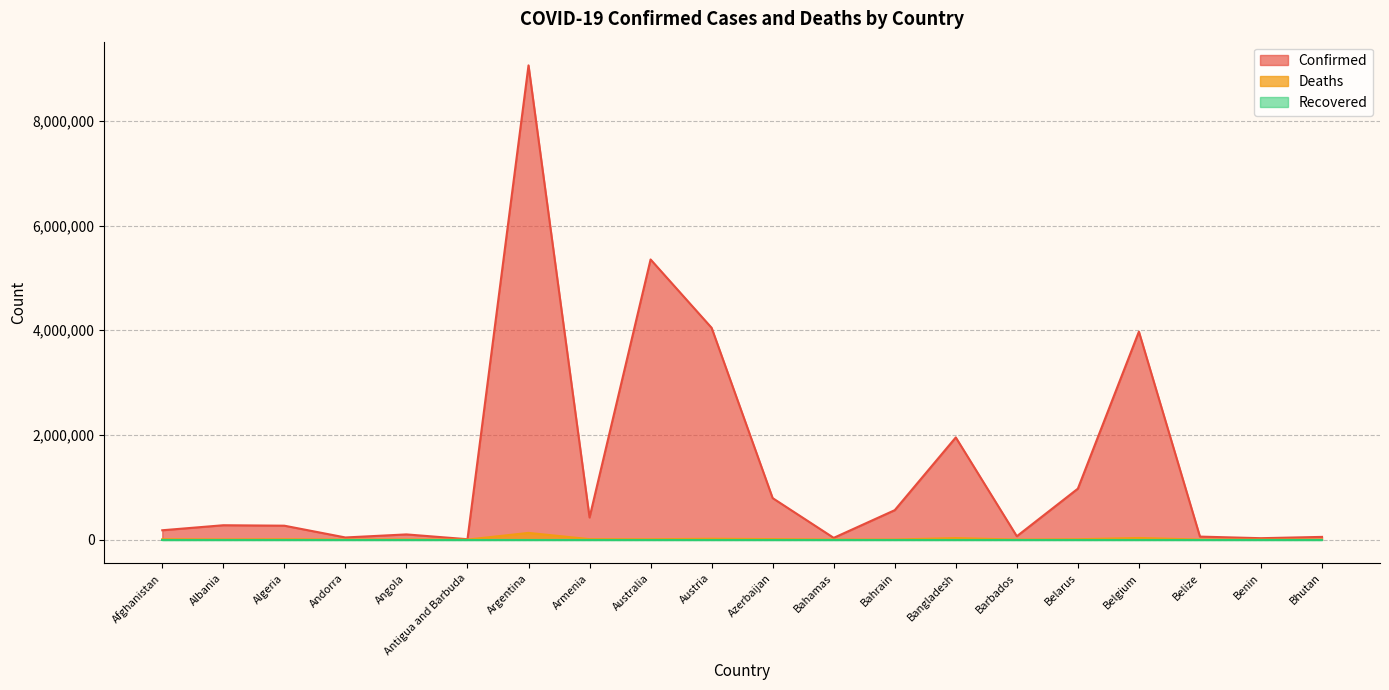

Between Armenia and Argentina, which is larger?

Argentina